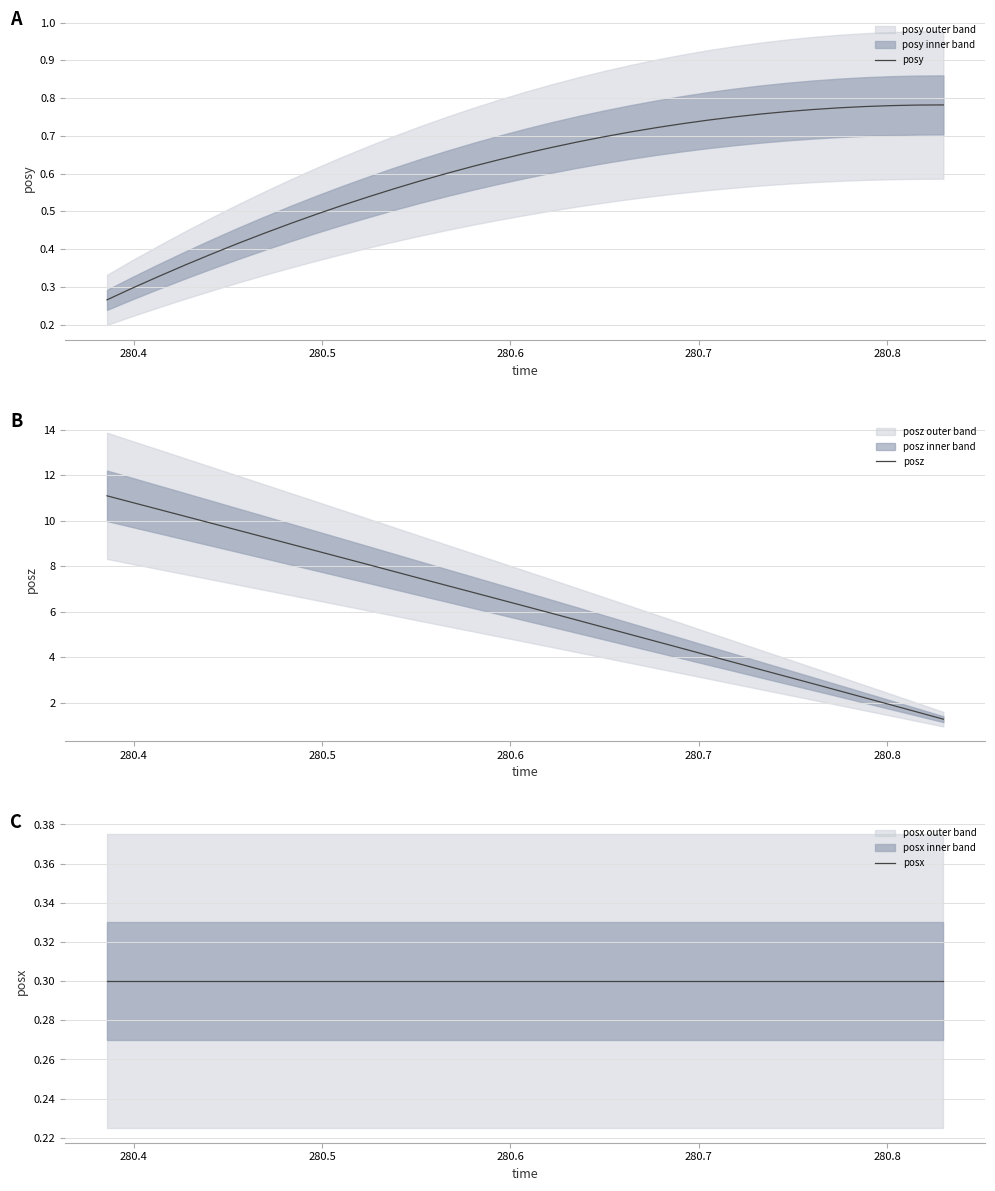

What is the value of the posx point at the 31st from the left?

0.3